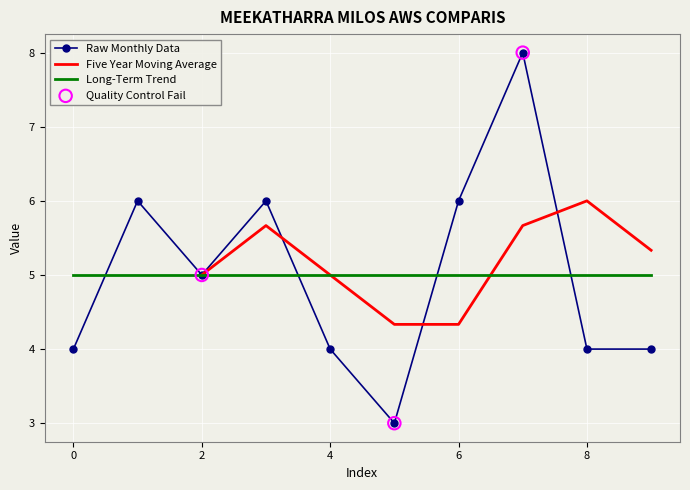

What is the ratio of the value at 2 to the value at 4?

1.2